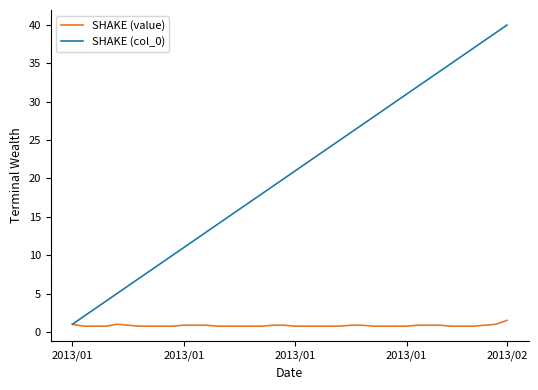

Rank the series by their average value, from highest to lowest.

SHAKE (col_0), SHAKE (value)